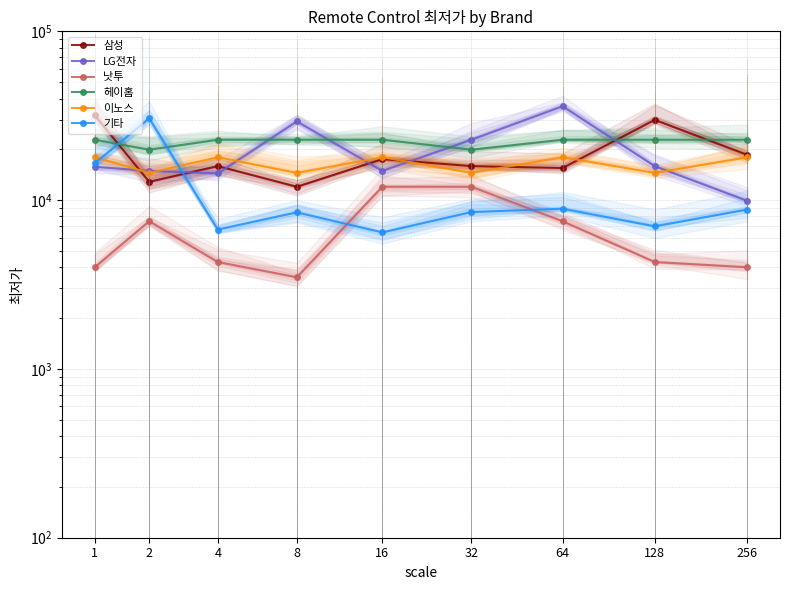

Is it true that 삼성 equals 7327 at 32?

False